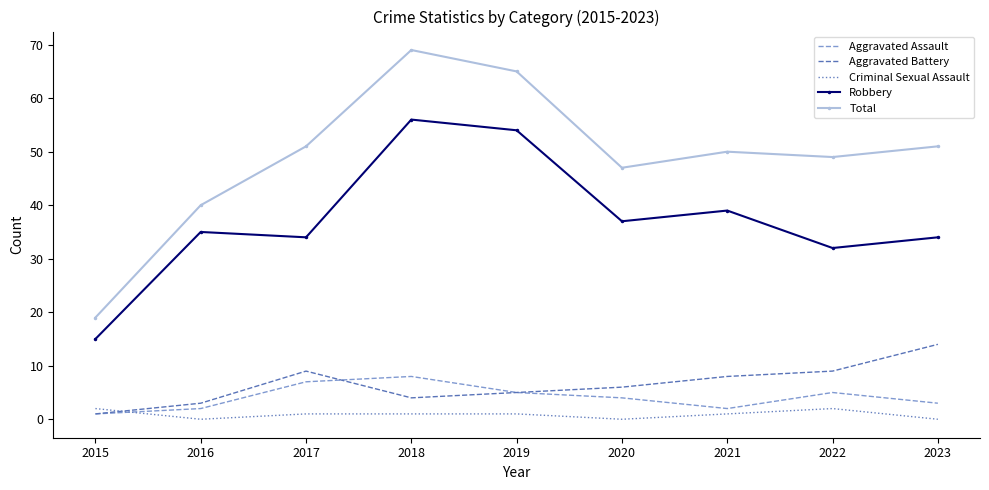

Count the number of categories in the chart.

9